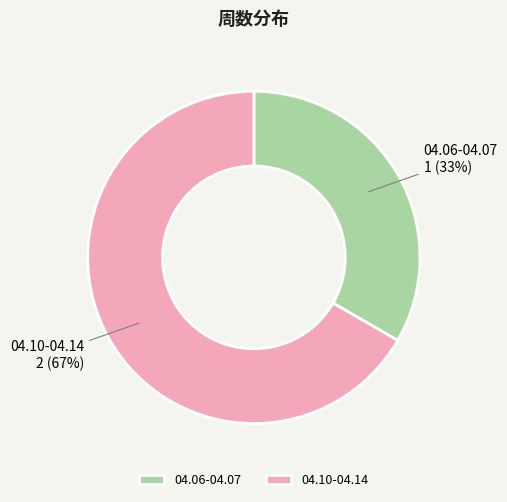

Rank the categories by value from lowest to highest.

04.06-04.07, 04.10-04.14